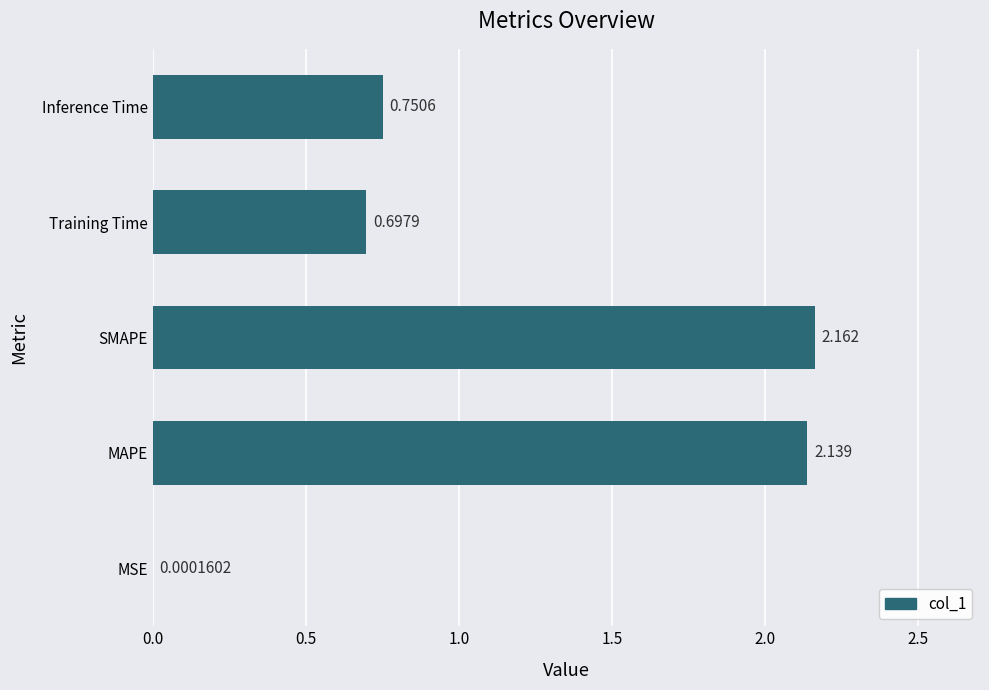

Where is the data nearest to the value 1?

Inference Time